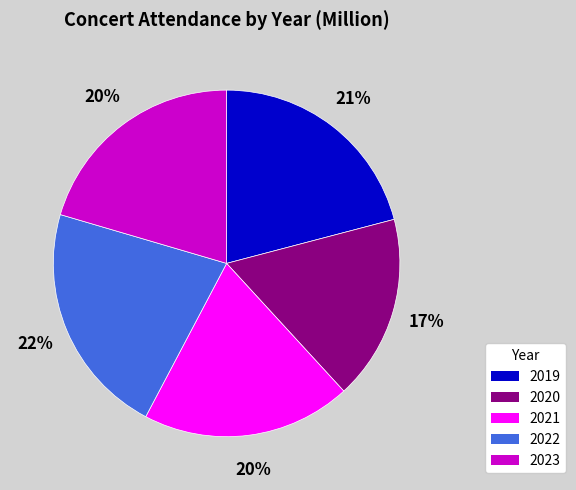

The 2021 slice represents 20% of the pie. True or false?

True